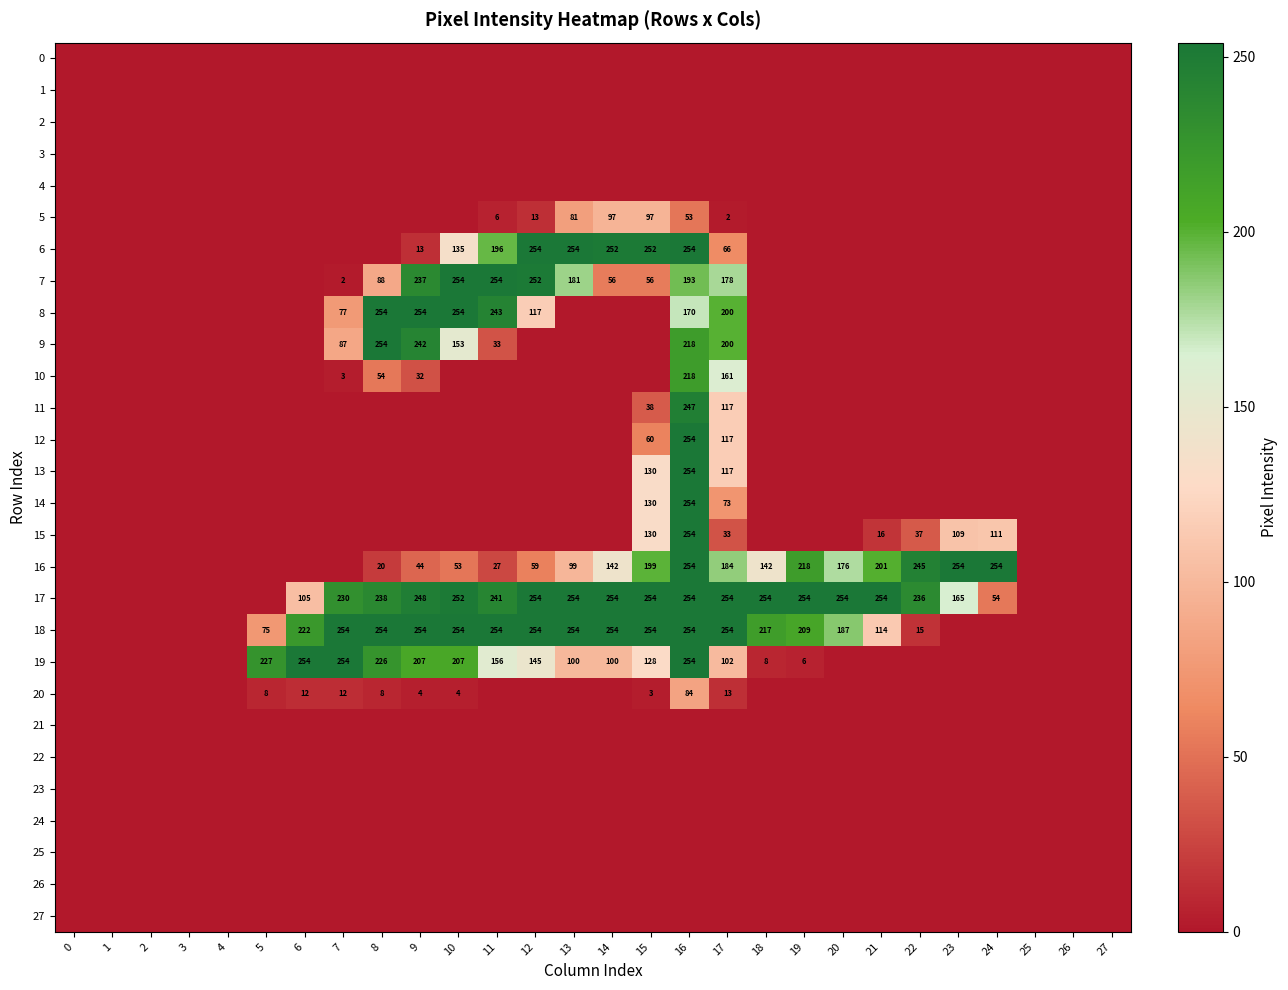

What is the difference between the highest and lowest values at 17?

254